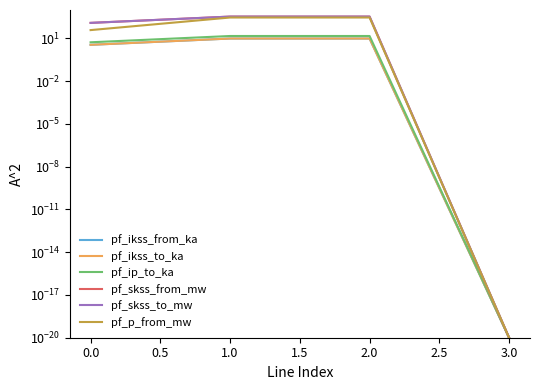

True or false: pf_ikss_from_ka and pf_ikss_to_ka cross at least once.

False